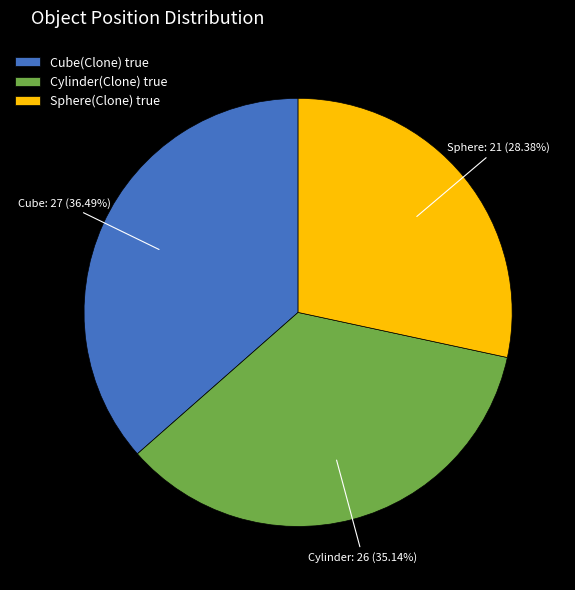

Combined, do Cylinder(Clone) true and Sphere(Clone) true account for over 50%?

Yes